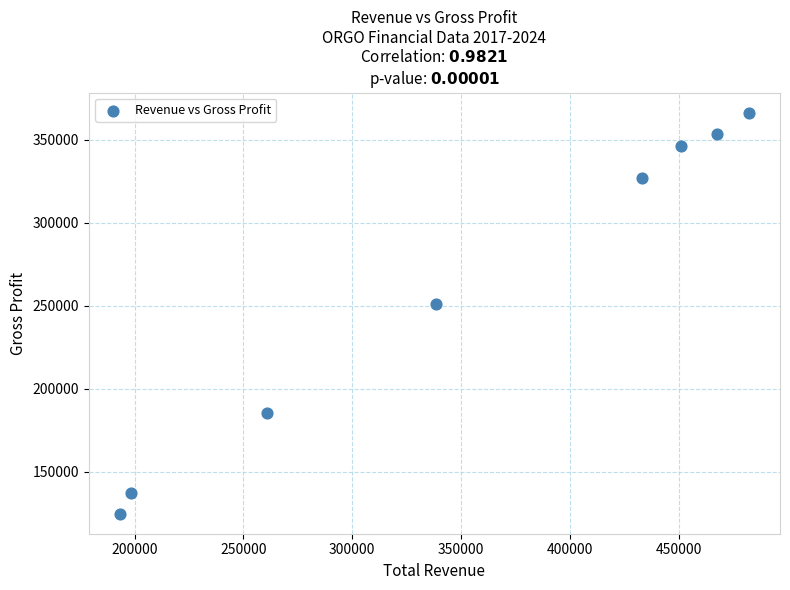

What is the range of X values (max minus min)?

288600